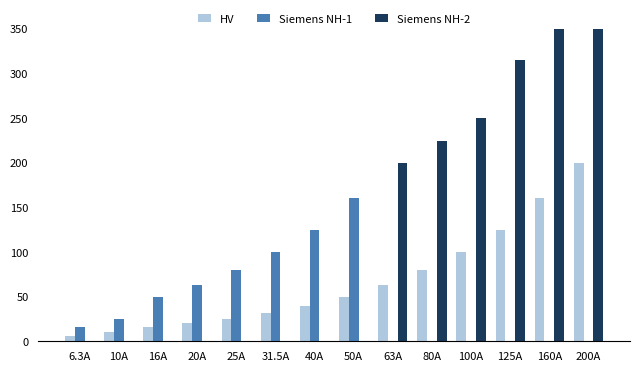

At how many categories does at least one series exceed 301?

3